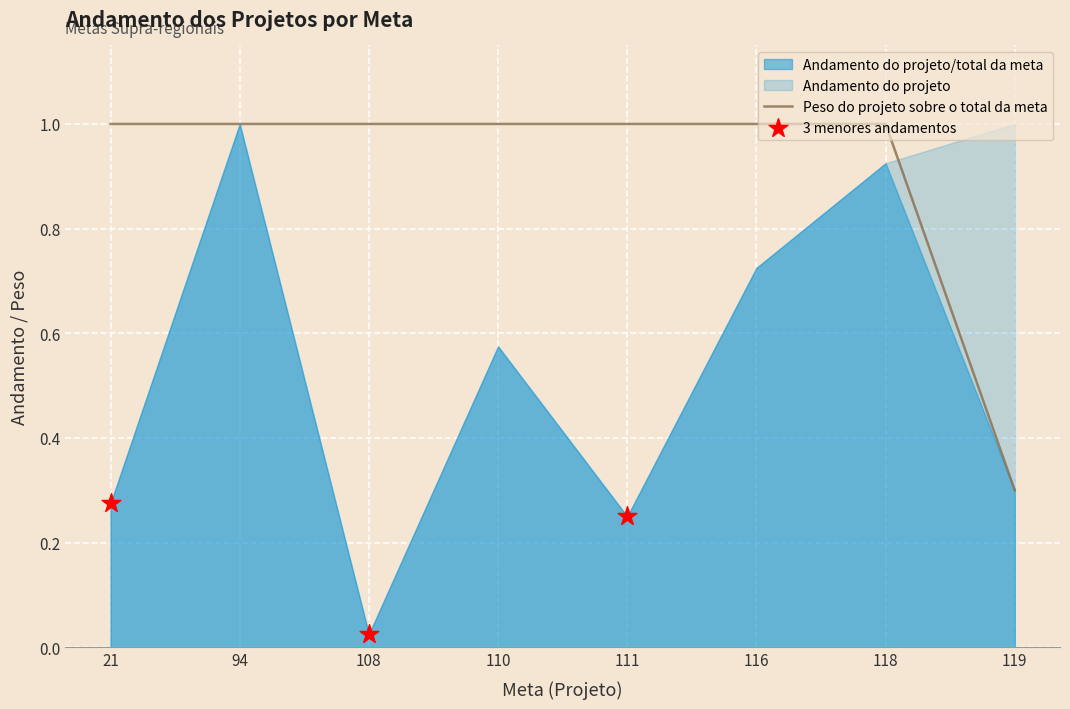

At how many categories does at least one series exceed 0?

8